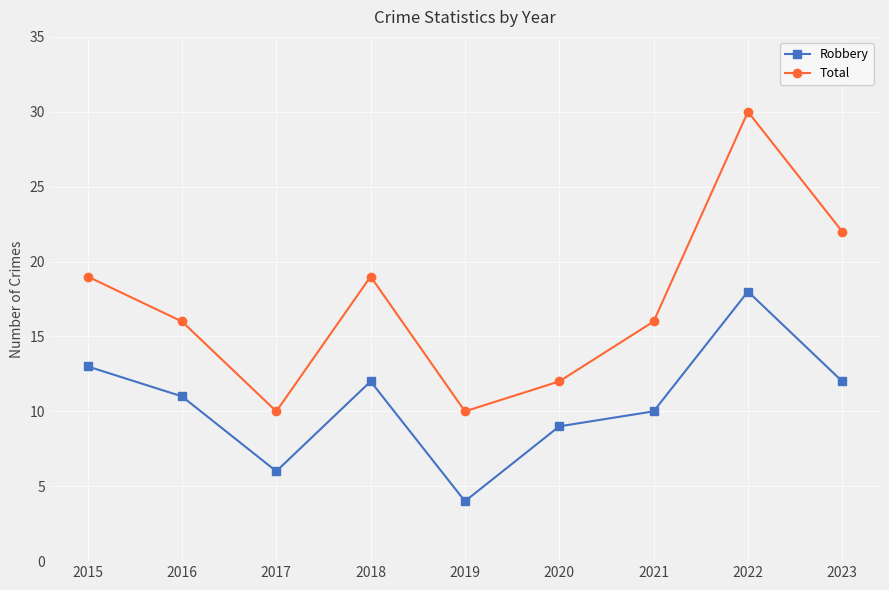

Reading left to right, extract all data points from this chart.

Robbery: 2015=13	2016=11	2017=6	2018=12	2019=4	2020=9	2021=10	2022=18	2023=12
Total: 2015=19	2016=16	2017=10	2018=19	2019=10	2020=12	2021=16	2022=30	2023=22